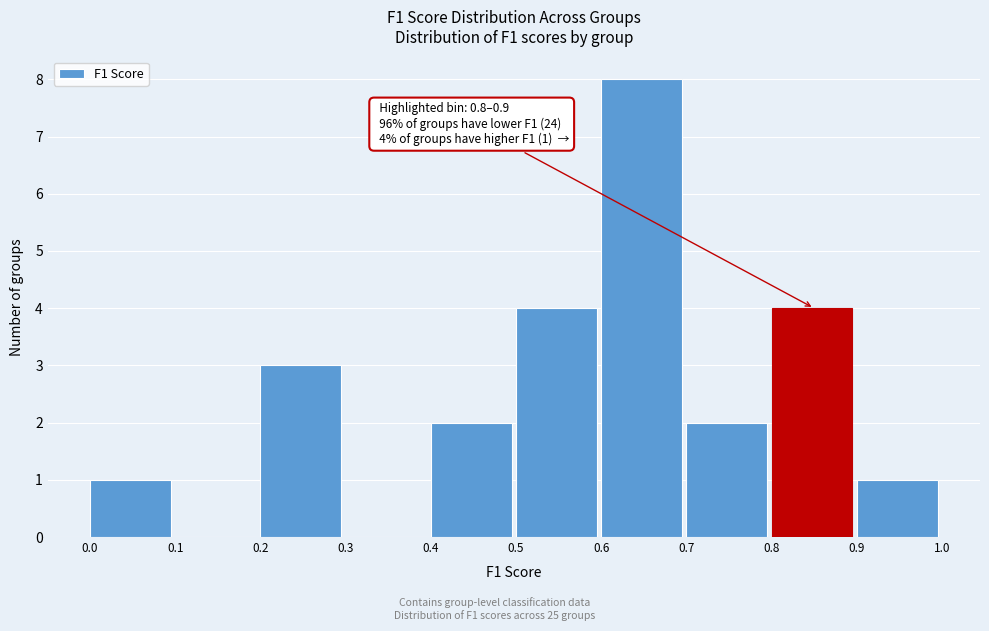

Which range on the x-axis has the tallest bar?

0.6 to 0.7